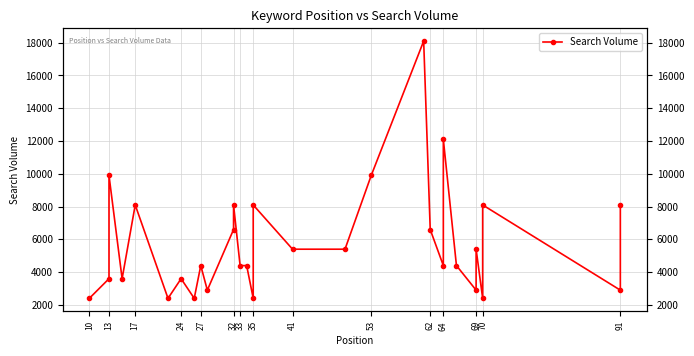

True or false: the data shows 2900 at 91.

True